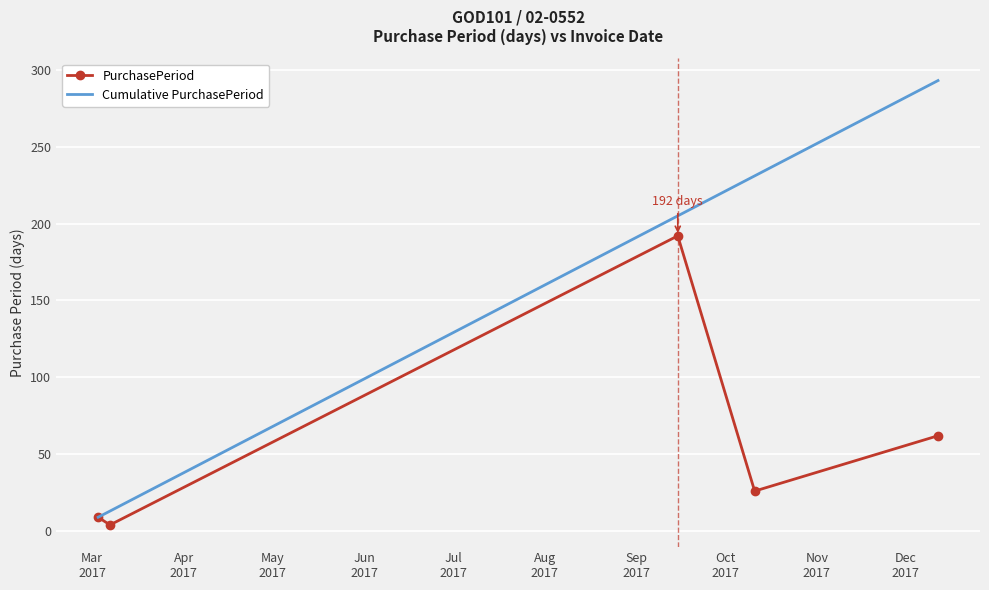

What is the maximum value for Cumulative PurchasePeriod?

293